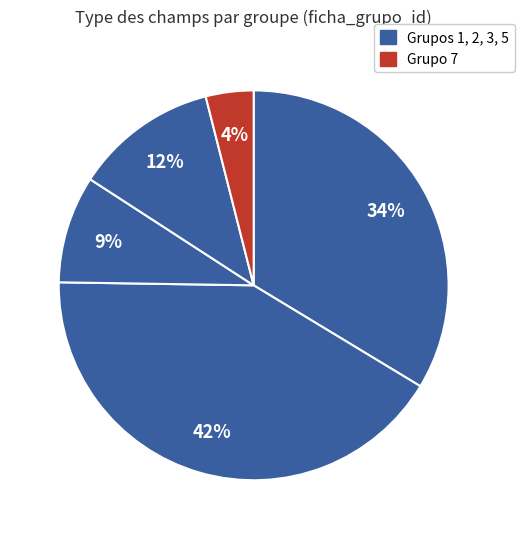

How many slices are in this pie chart?

5